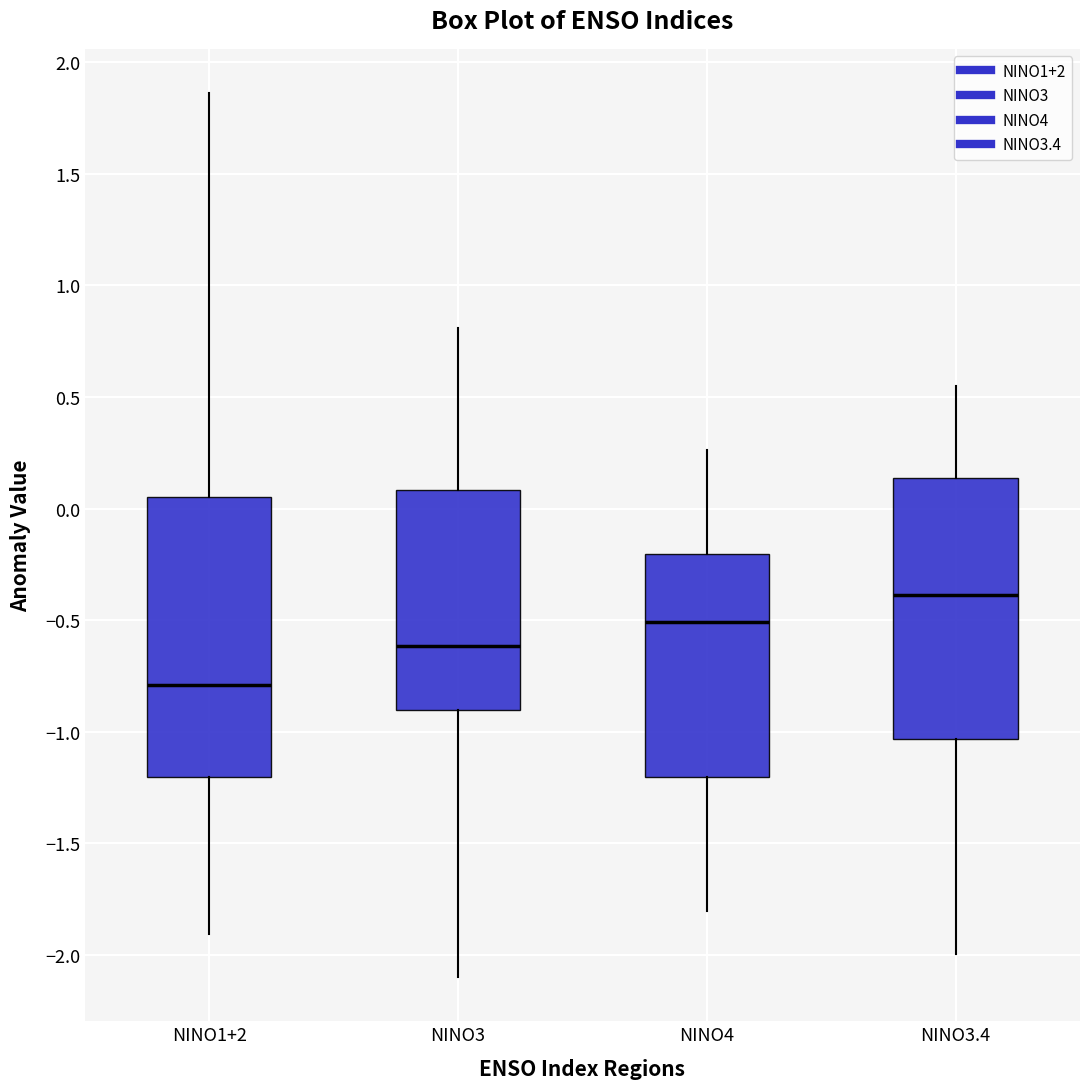

Comparing the boxes themselves (not the whiskers), which one is the tallest?

NINO1+2